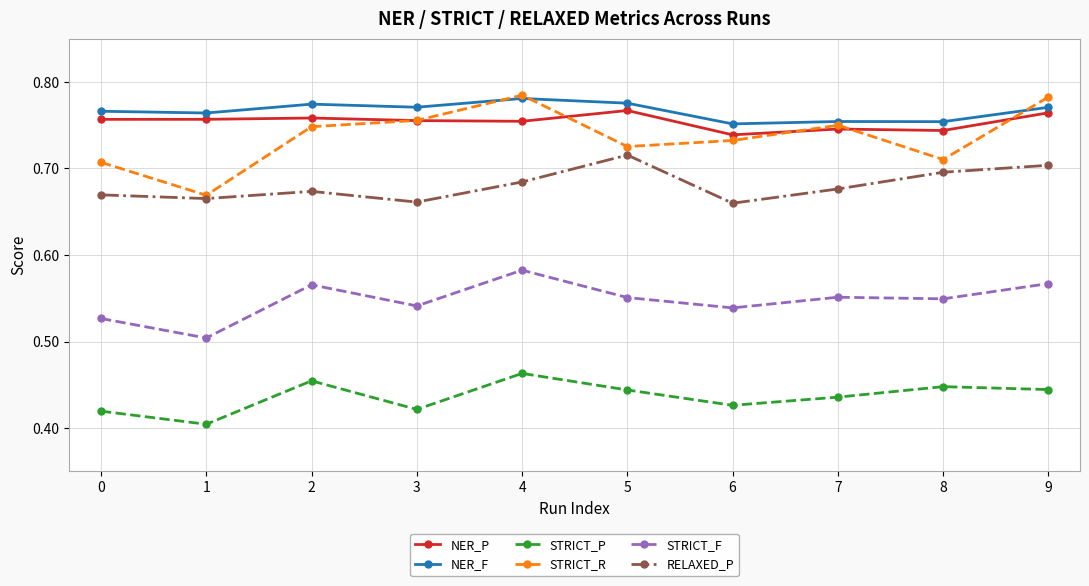

Where is the first local maximum for STRICT_P?

2